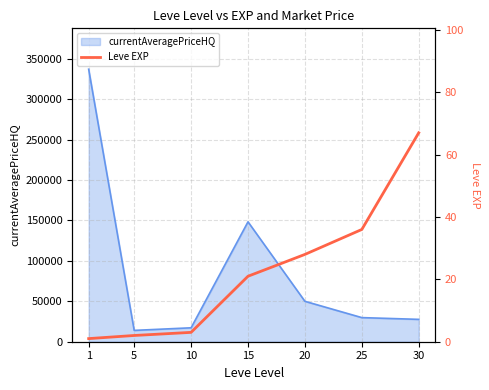

What is the value of the 6th point from the left?

36